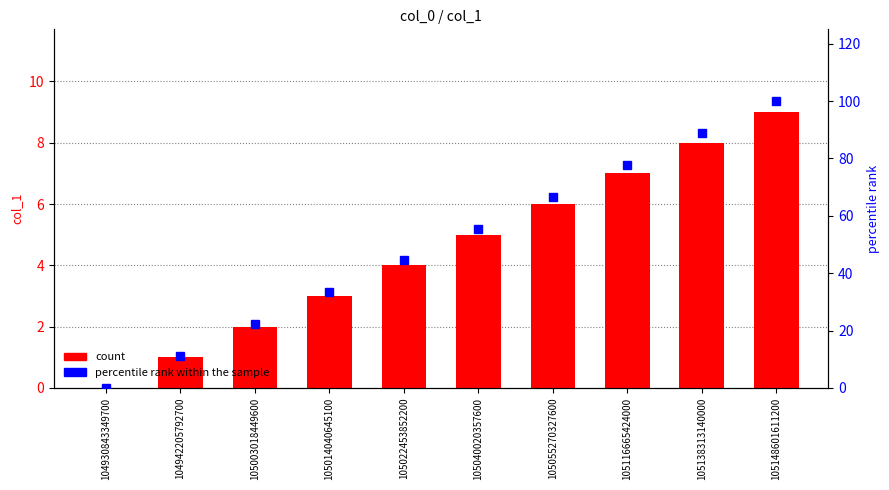

What is the value of the percentile rank within the sample bar at the 6th from the left?

55.6